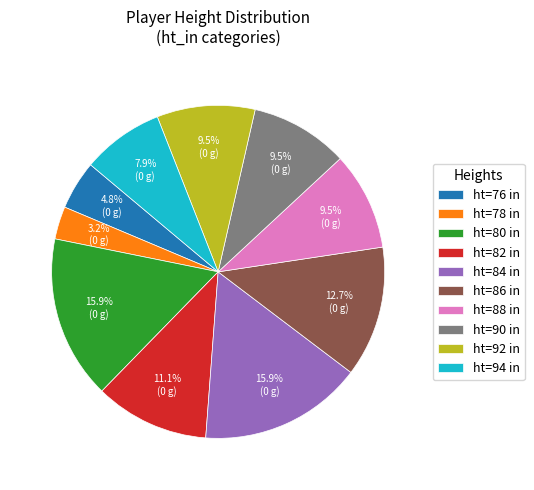

What portion of the pie excludes ht=92 in?

90.5%